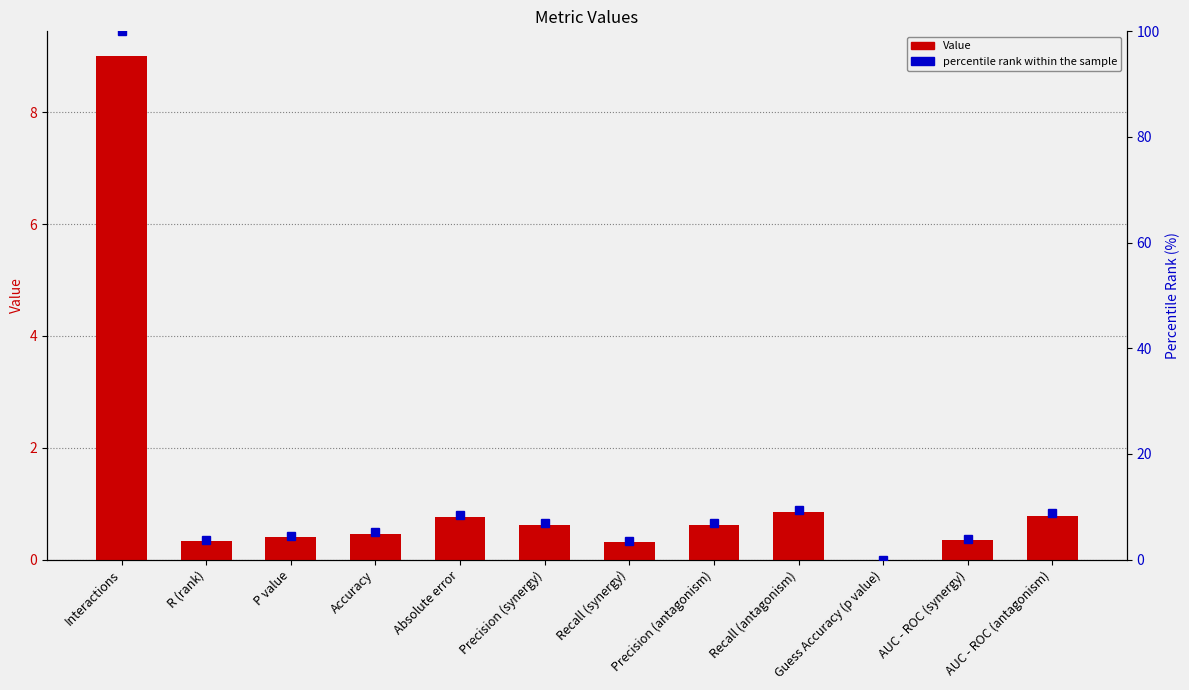

What is the label of the 8th bar from the right?

Absolute error